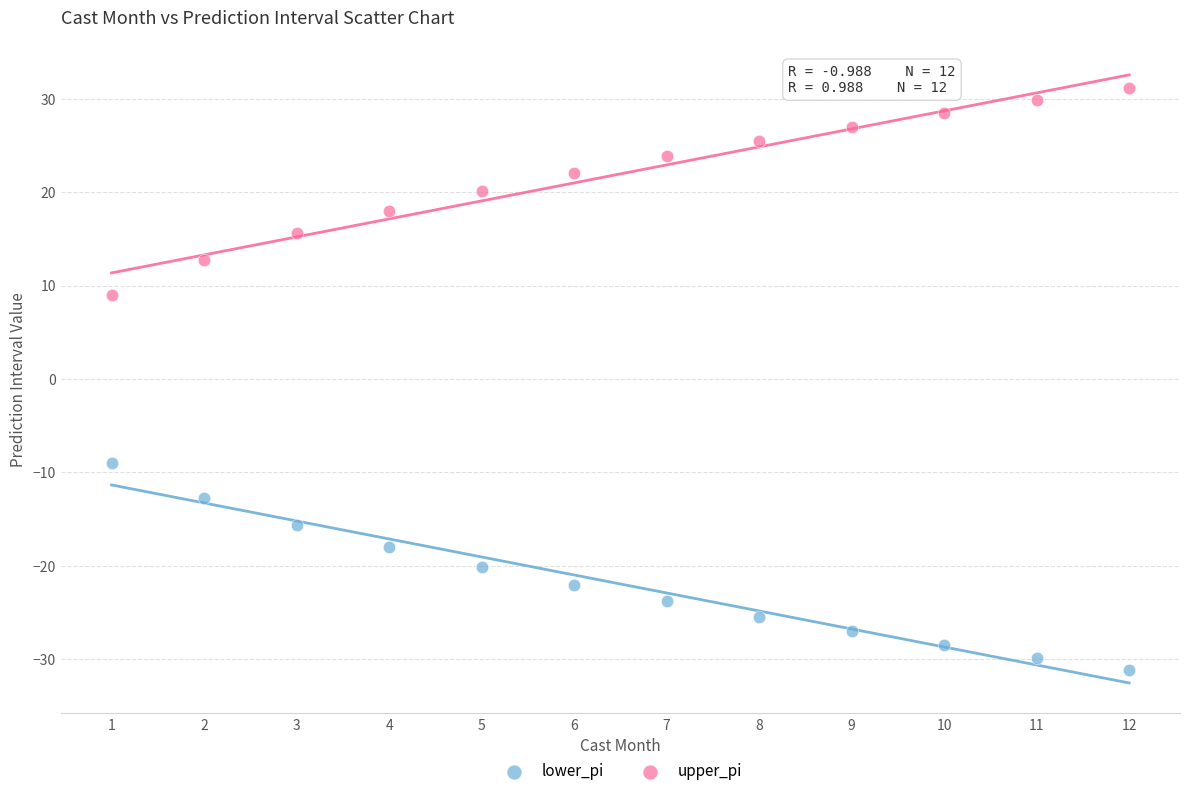

Which series reaches the minimum Y coordinate?

lower_pi